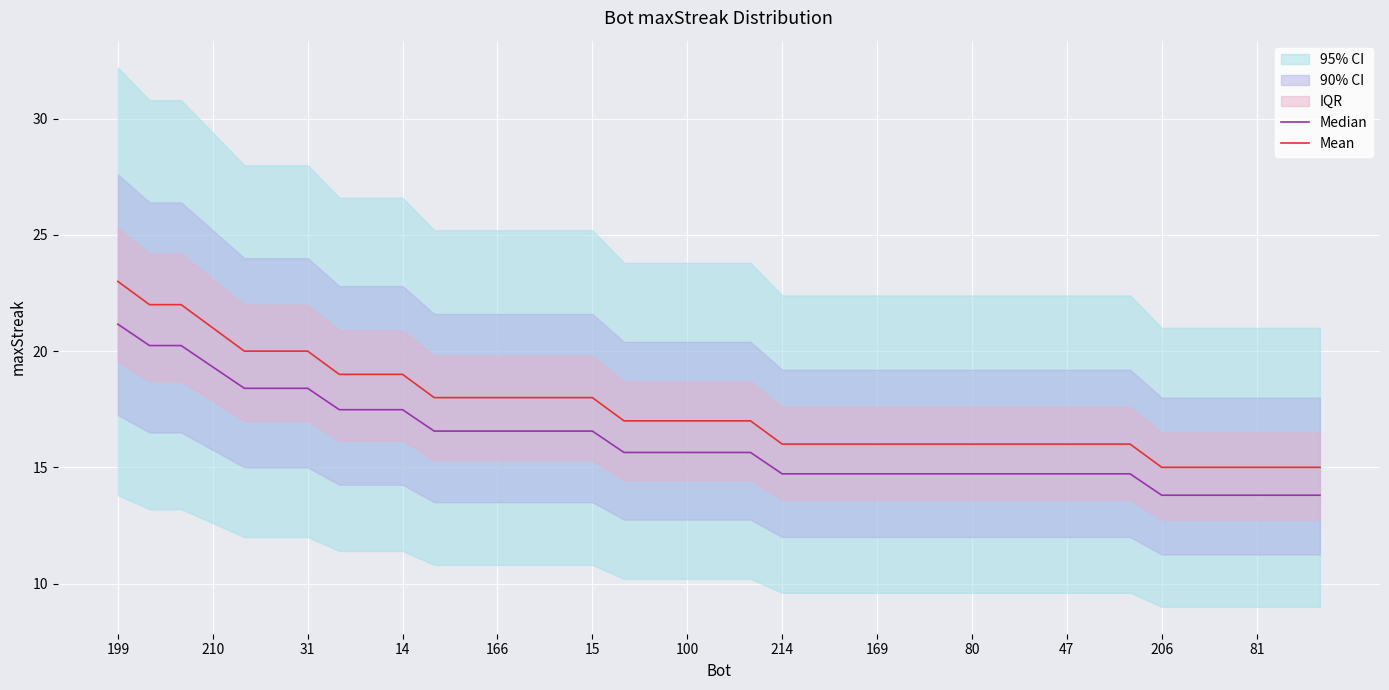

At how many categories does at least one series exceed 15?

33